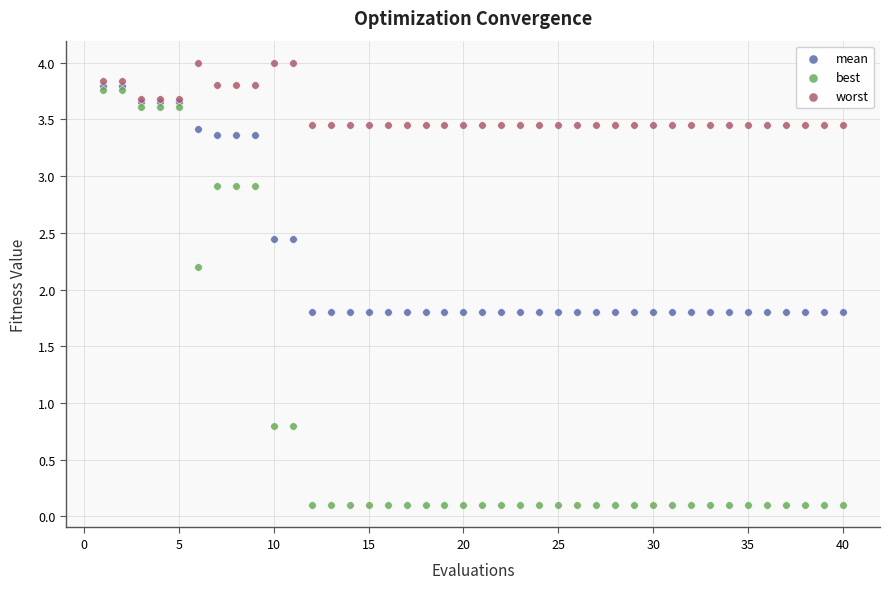

What are all the series names shown in the legend?

mean, best, worst